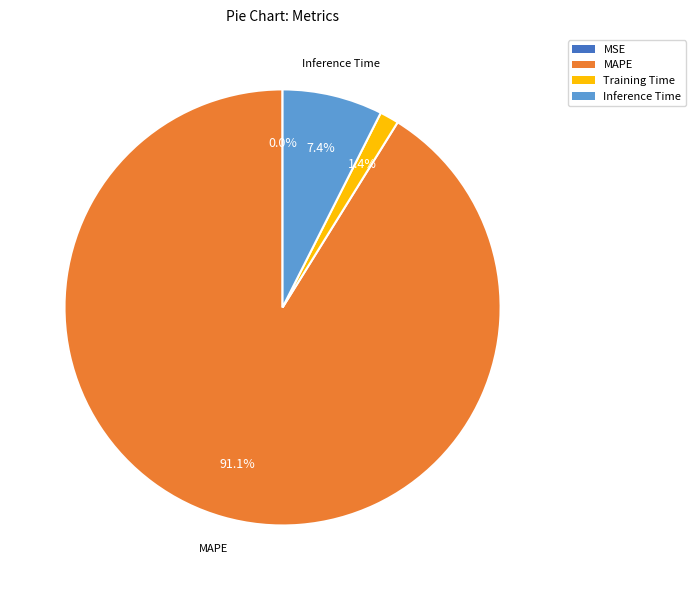

Is there a majority slice in this chart?

Yes